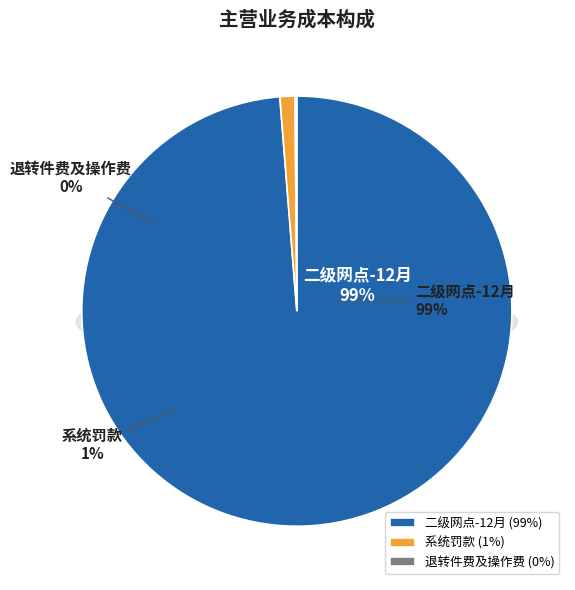

Count the number of slices in the pie.

3